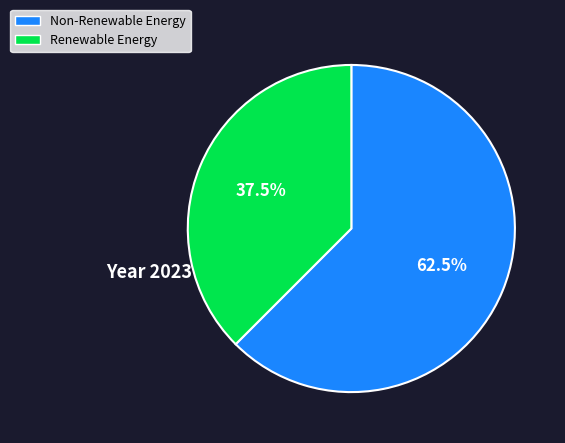

Is there a majority slice in this chart?

Yes